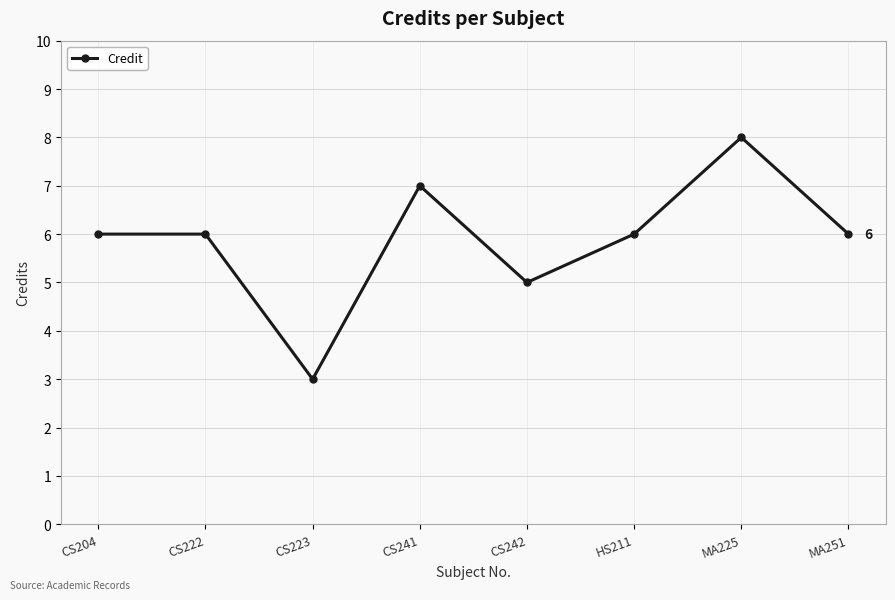

Reading left to right, extract all data points from this chart.

CS204=6	CS222=6	CS223=3	CS241=7	CS242=5	HS211=6	MA225=8	MA251=6